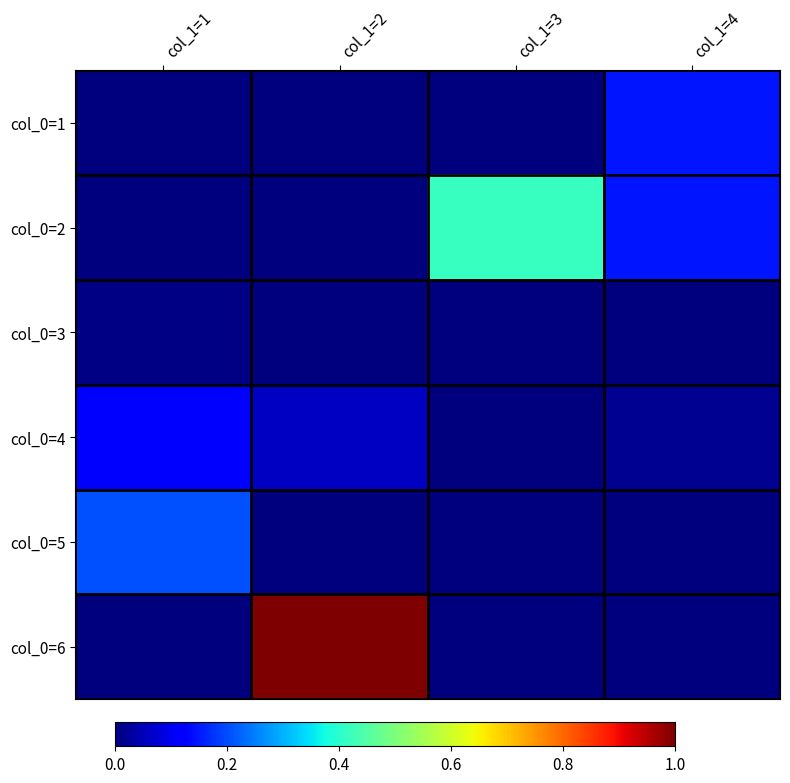

List the series in order of their peak value, lowest first.

col_0=3, col_0=4, col_0=1, col_0=5, col_0=2, col_0=6